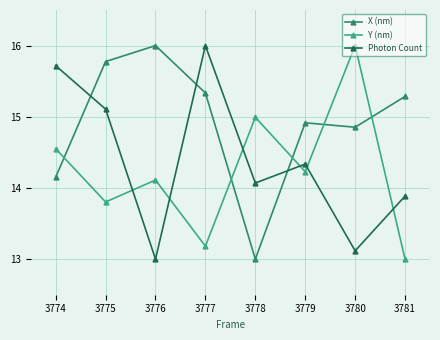

How many interior local valleys does the Y (nm) series have?

3